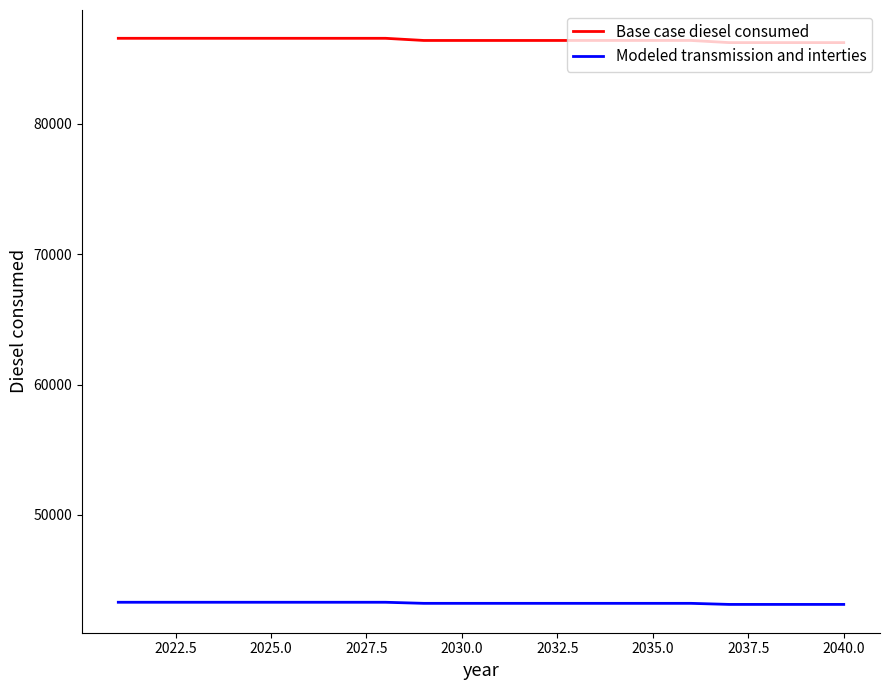

What is the difference between the maximum and minimum values in the Modeled transmission and interties series?

165.2